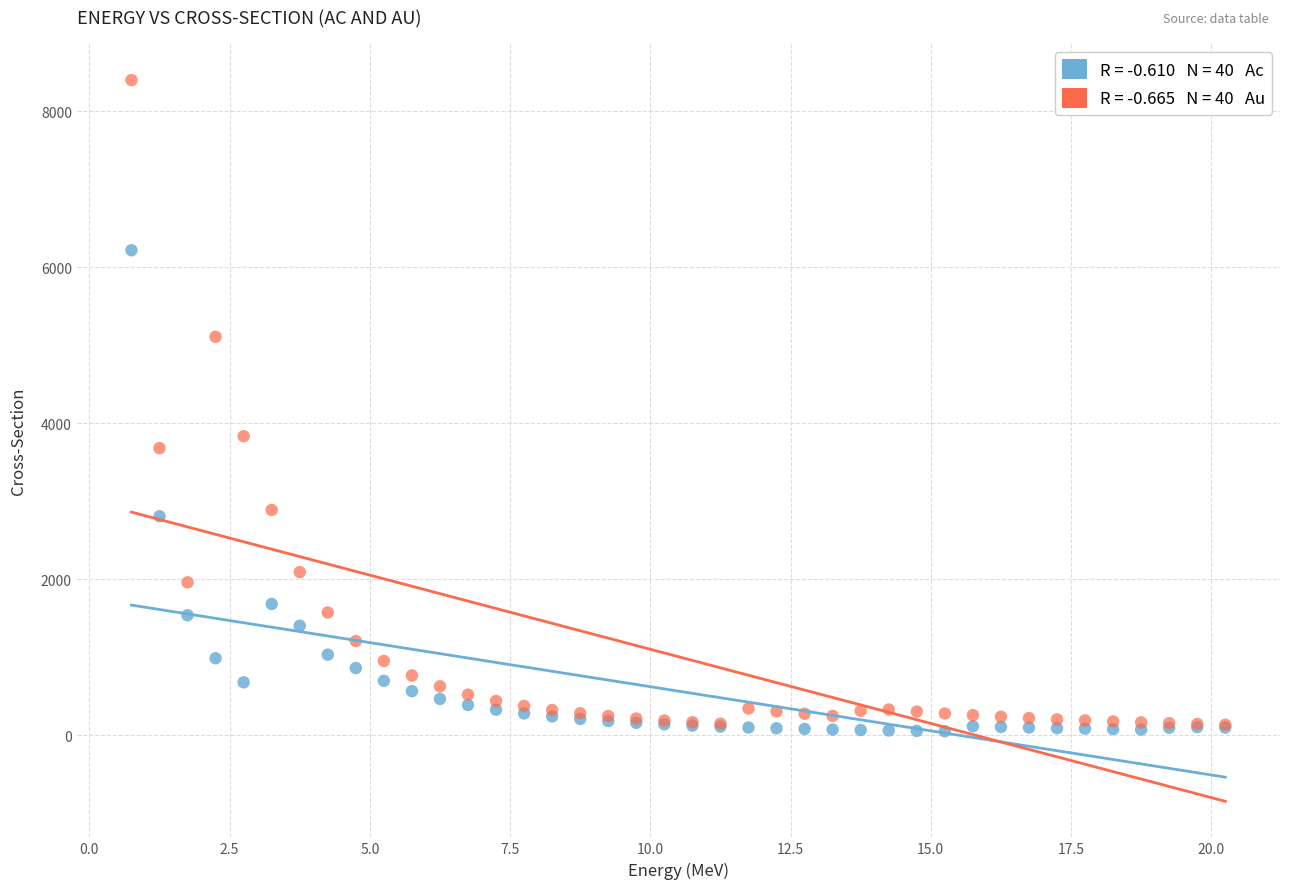

Across all series, what Y value is closest to 4224?

3833.2